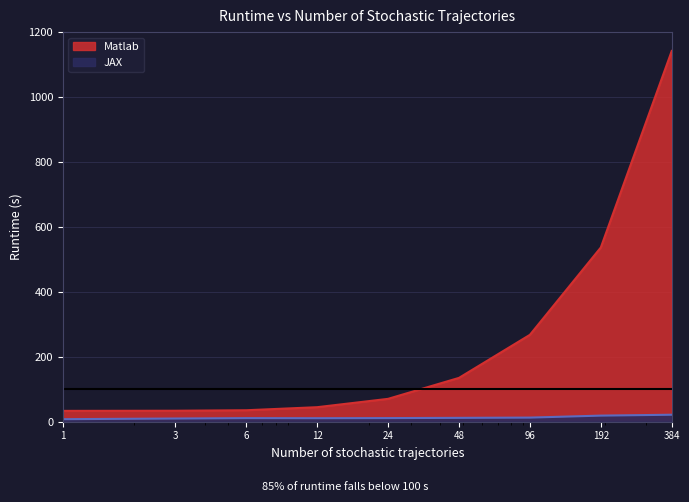

True or false: JAX has more than 0 points higher than both neighbors.

True